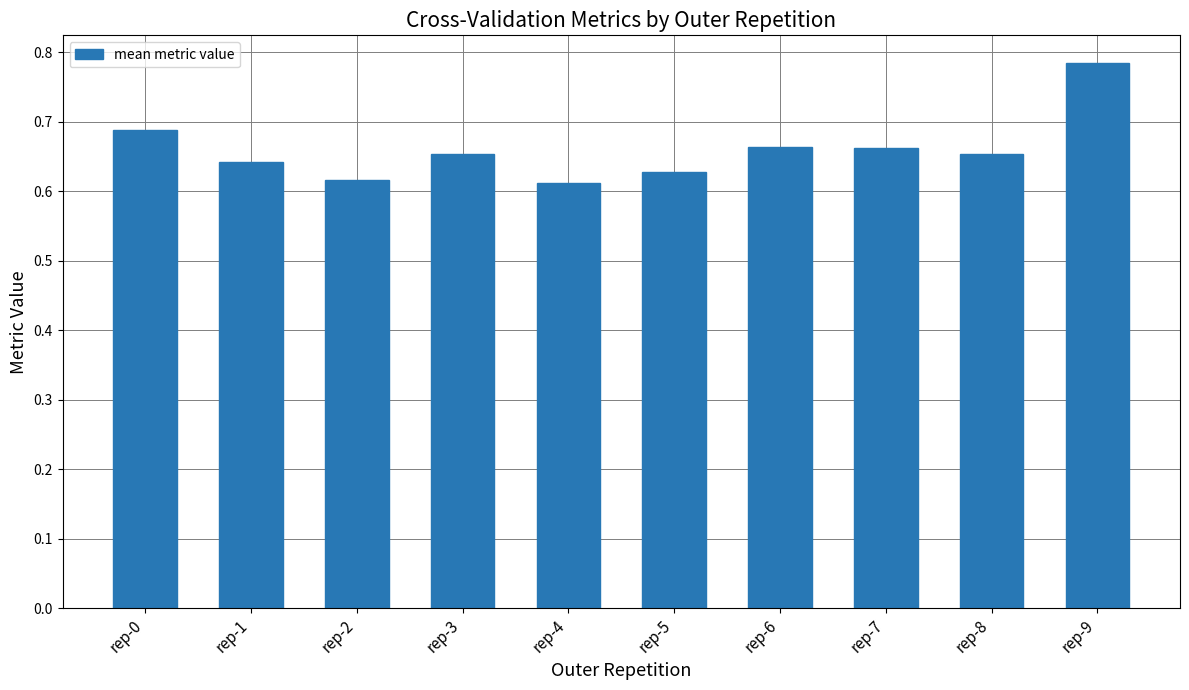

Which category has the highest value across all series?

rep-9